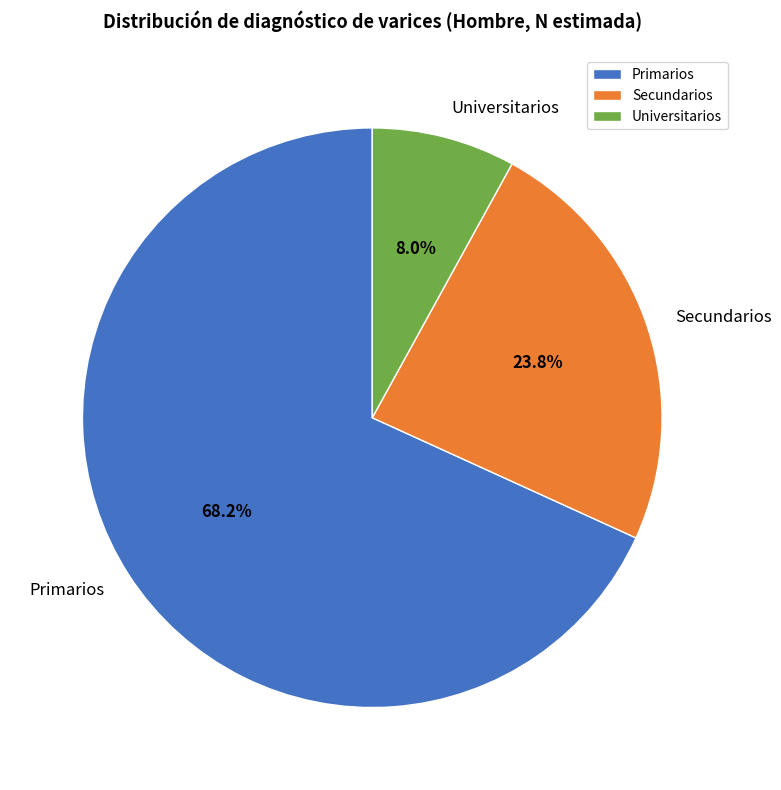

How many slices are in this pie chart?

3